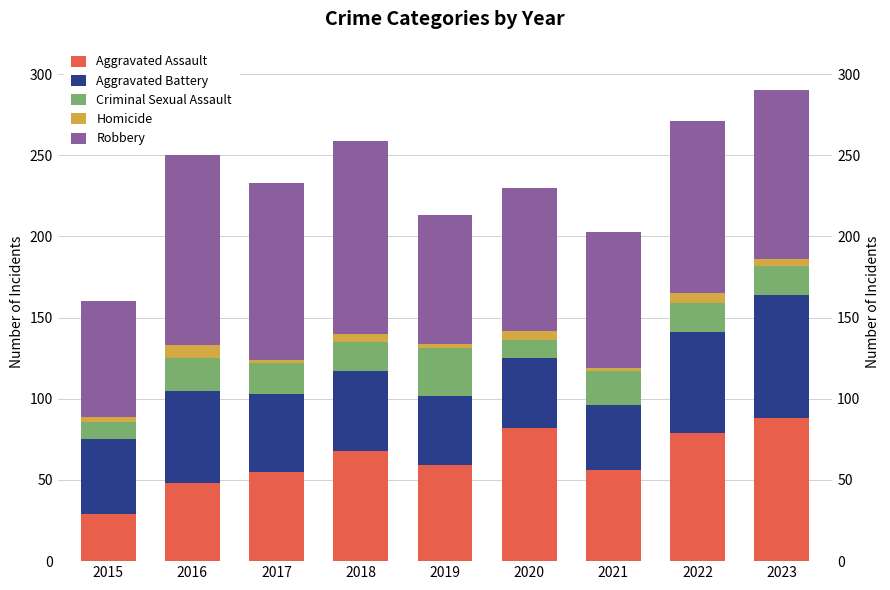

How many bars are there in total?

45